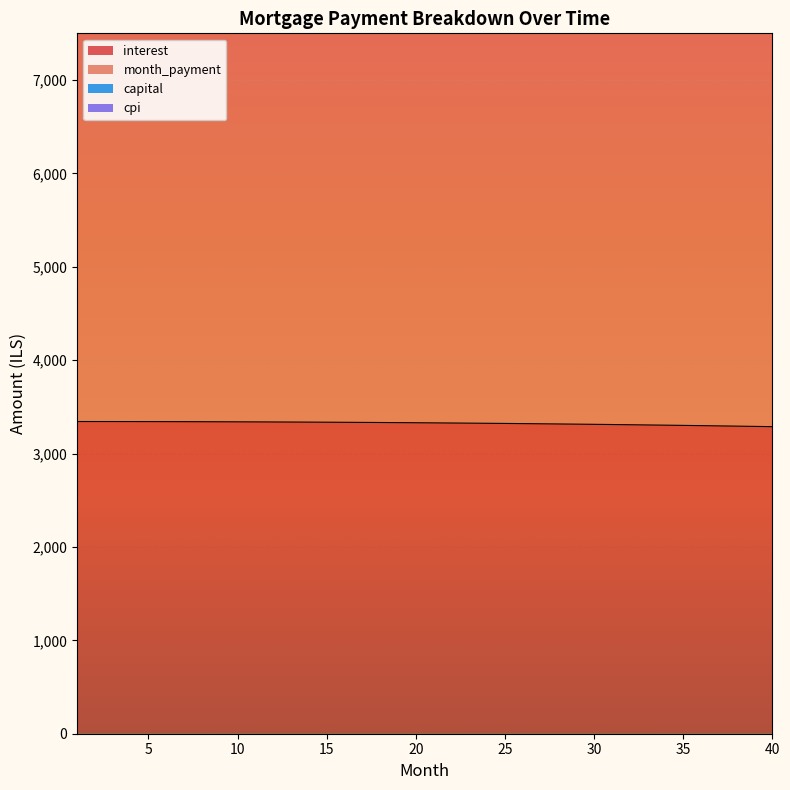

True or false: capital has a value of 22573.5 at 13.

False